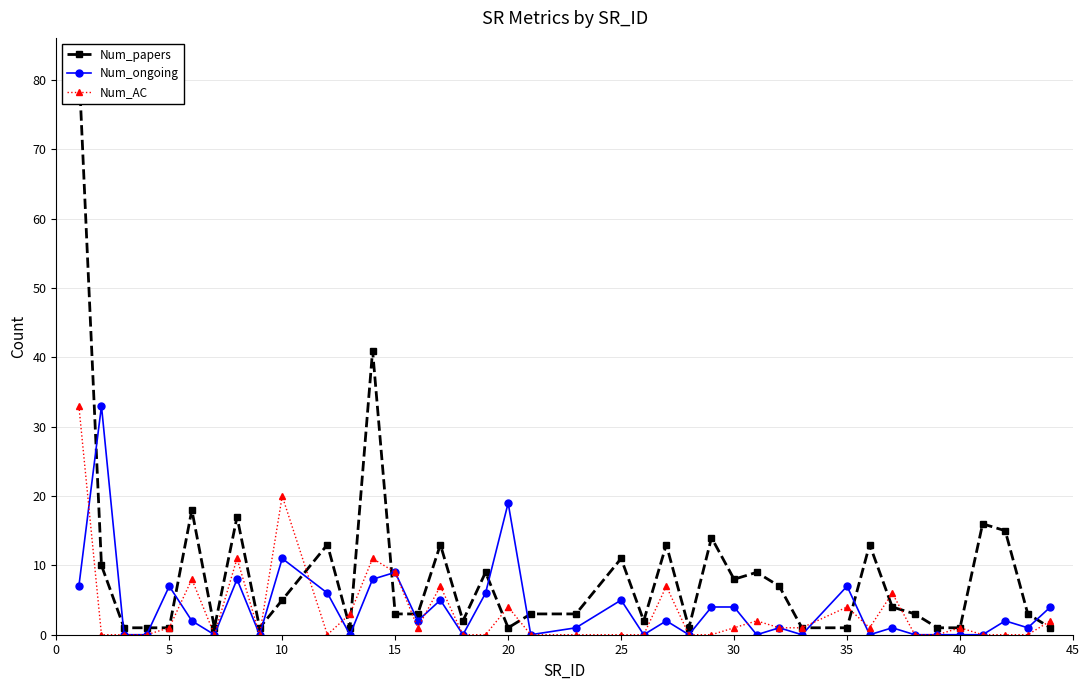

What is the difference between the maximum and minimum values in the Num_AC series?

33